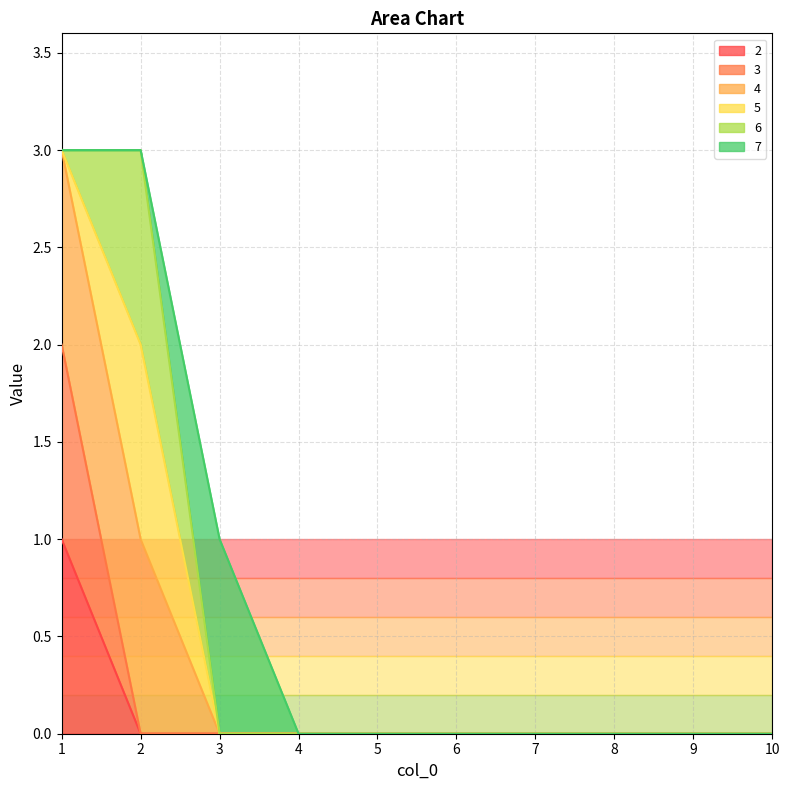

At how many categories does at least one series exceed 2?

2